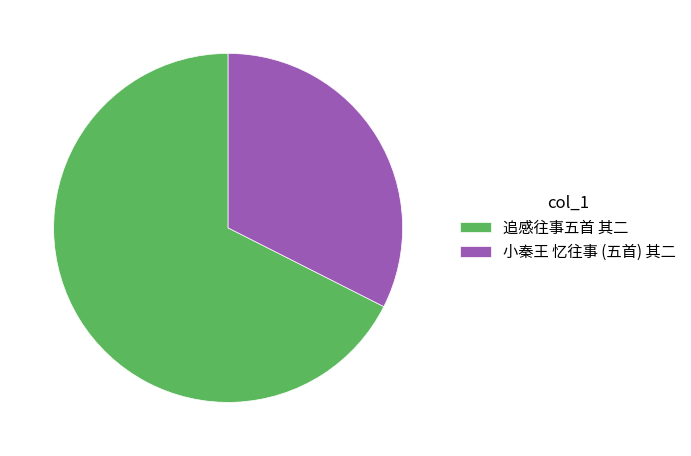

True or false: 追感往事五首 其二 accounts for 74% of the total.

False